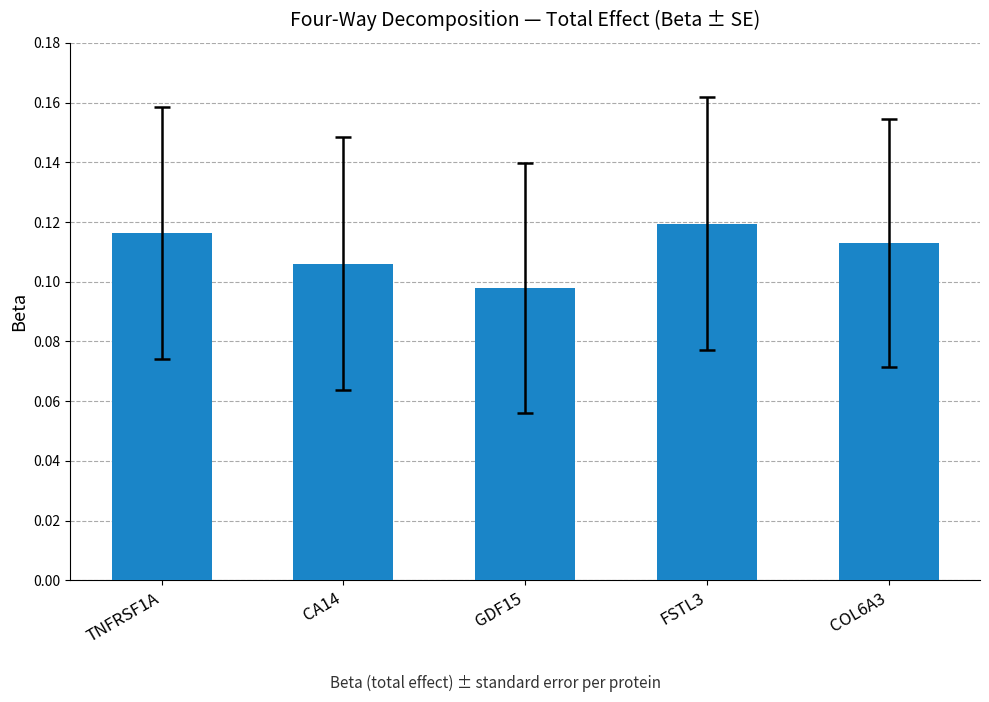

The value at TNFRSF1A is 0.2. True or false?

False